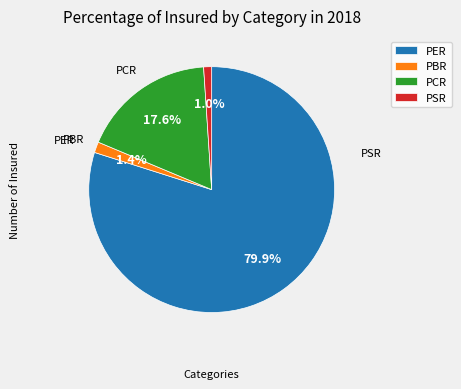

Does PER account for over 50% of the chart?

Yes